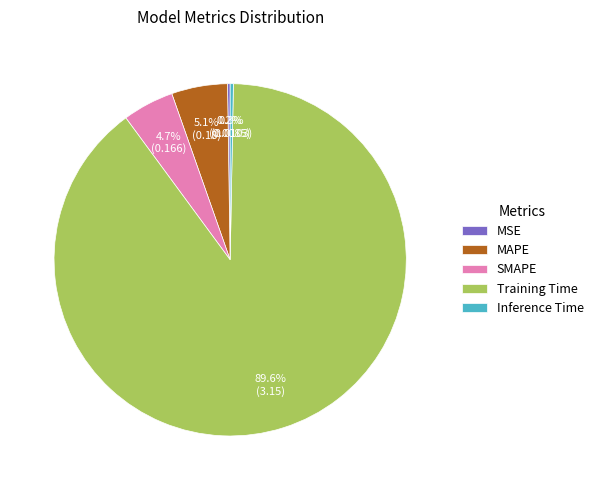

Does SMAPE represent more than half of the total?

No